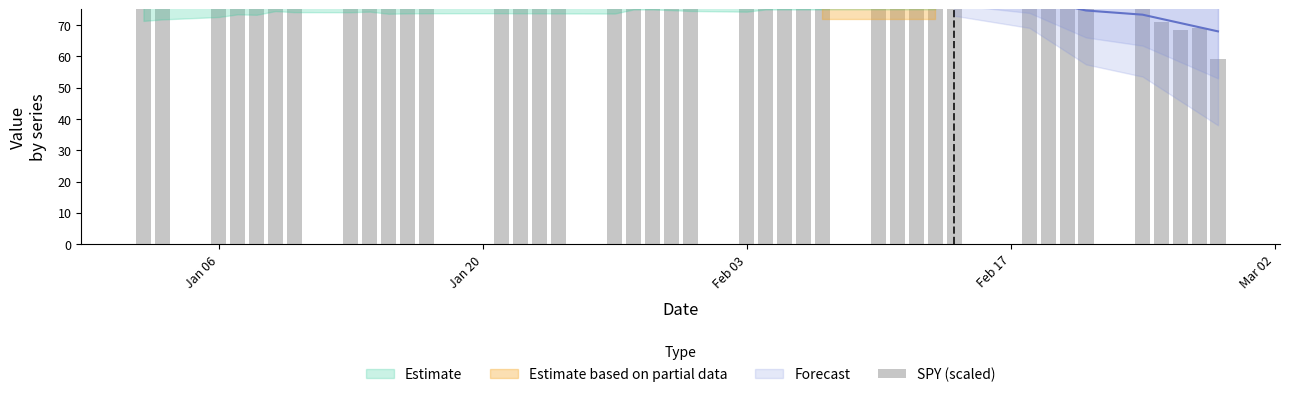

What is the minimum value shown in the chart?

59.2